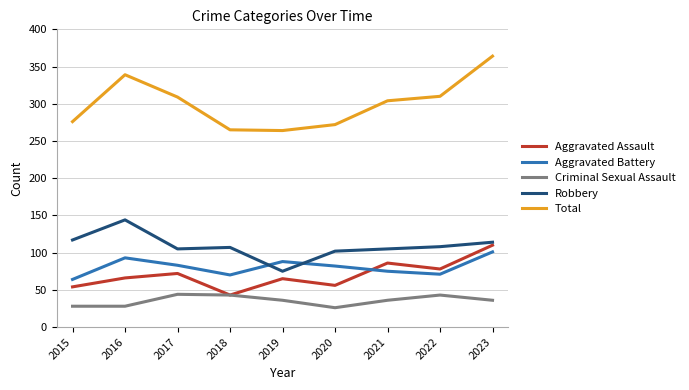

Which series has the widest spread of values?

Total